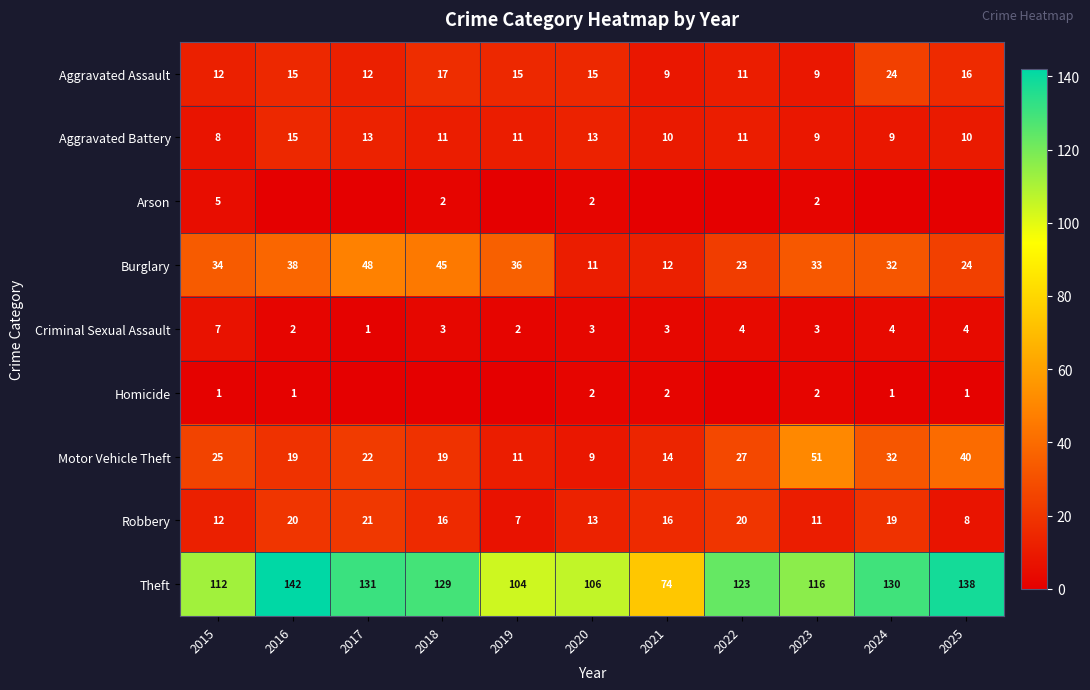

What is the sum of all Arson values?

11